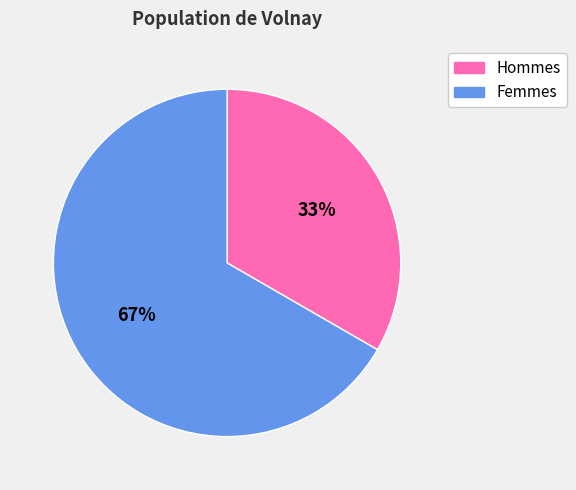

To the nearest percent, what is the average slice percentage?

50%